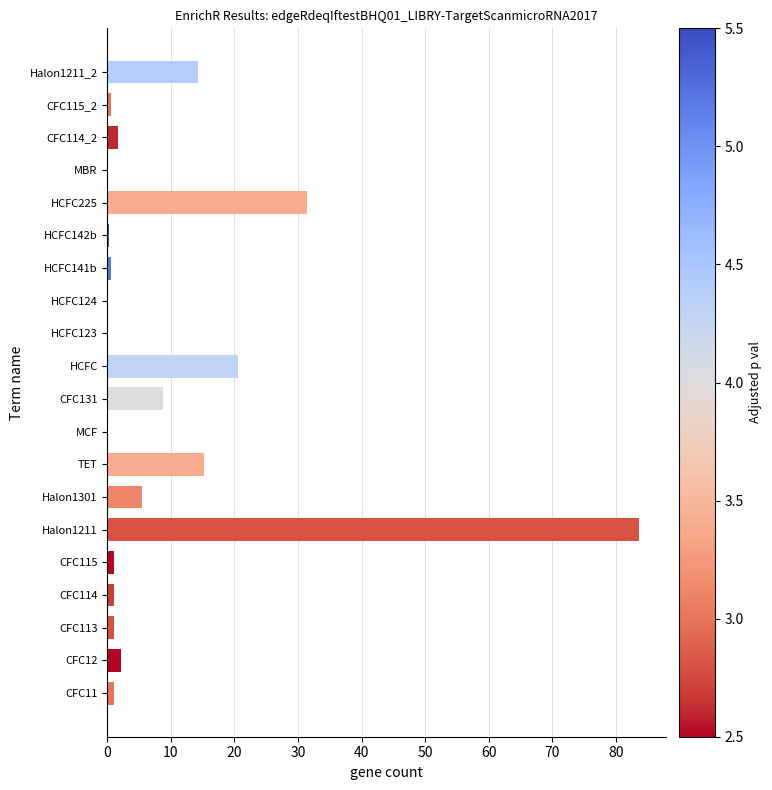

Read the value at HCFC225.

31.4